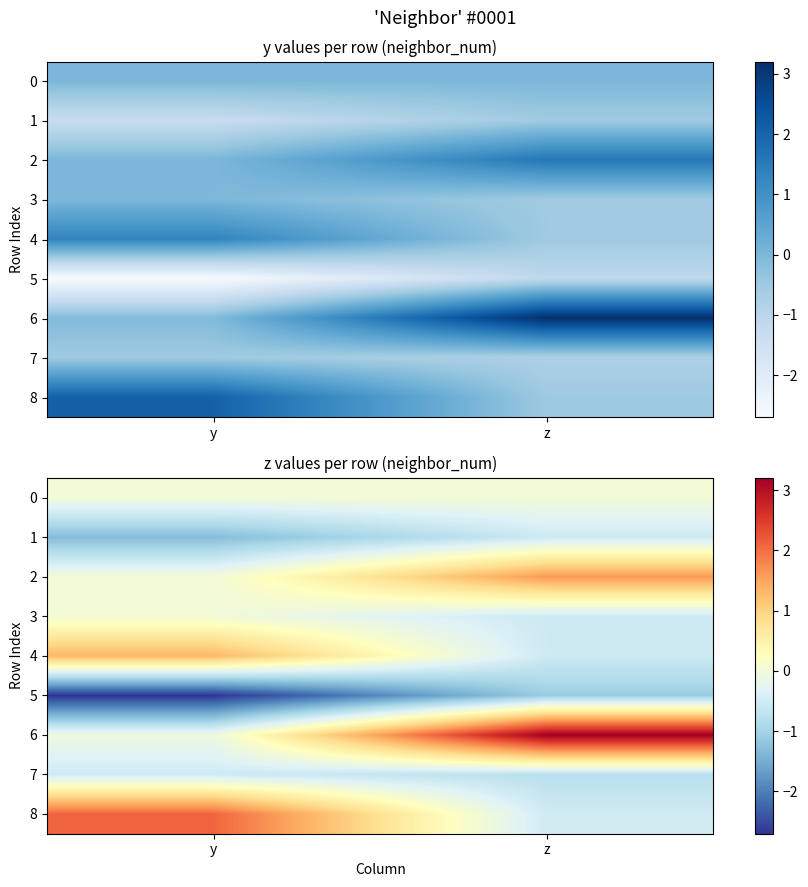

List the labels in order of 6 value, smallest first.

y, z